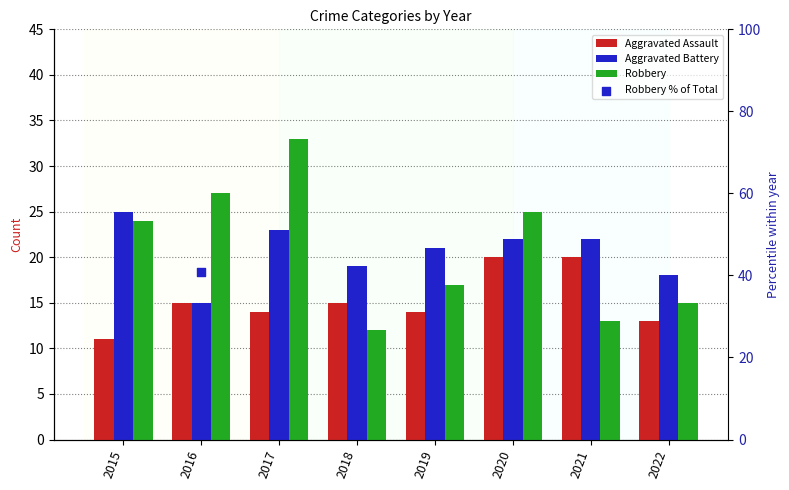

At how many categories does at least one series exceed 24?

6